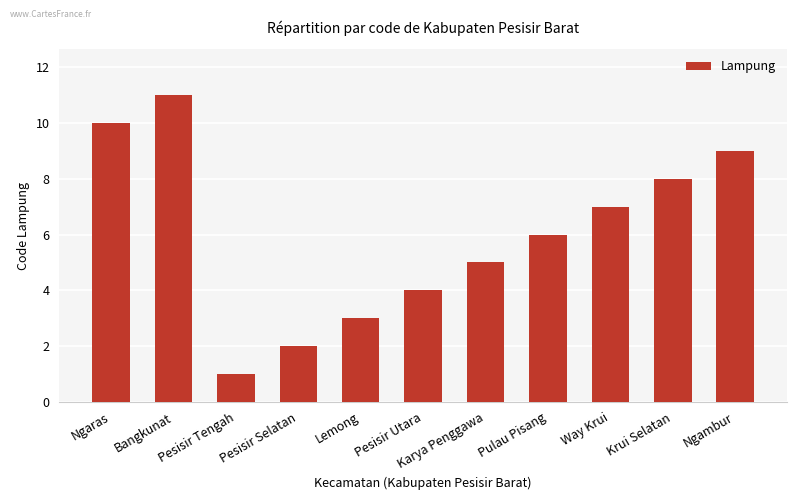

True or false: the data shows 1 at Pesisir Tengah.

True